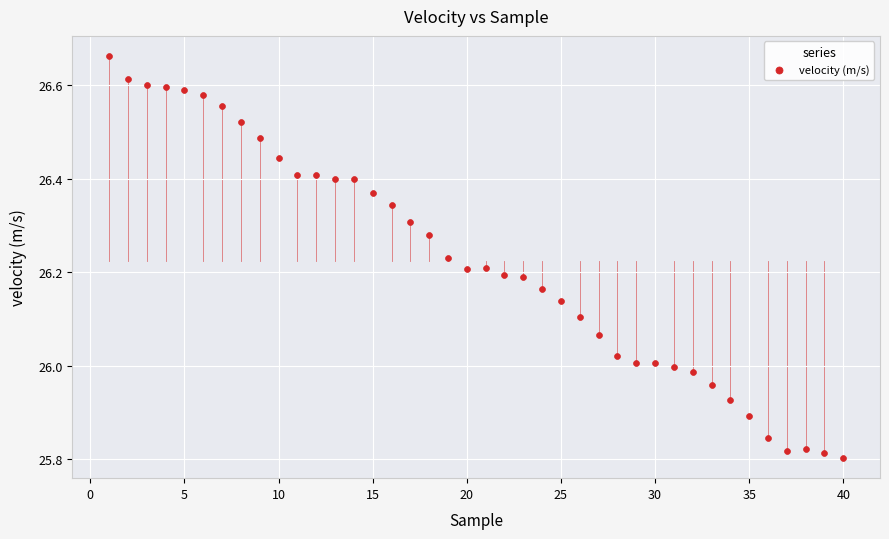

What is the range of Y values (max minus min)?

0.9